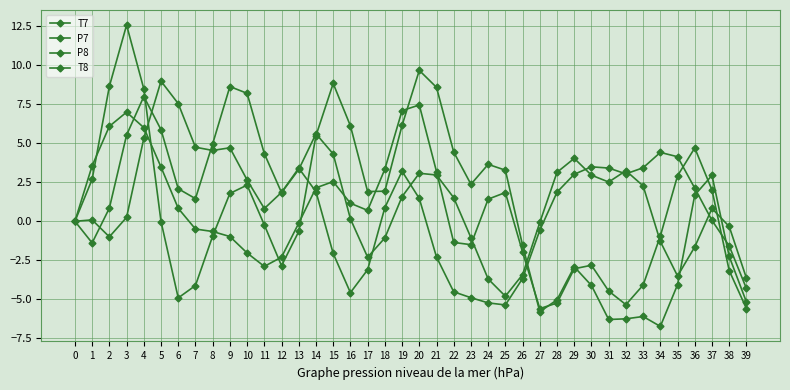

Count the number of data series in this chart.

4